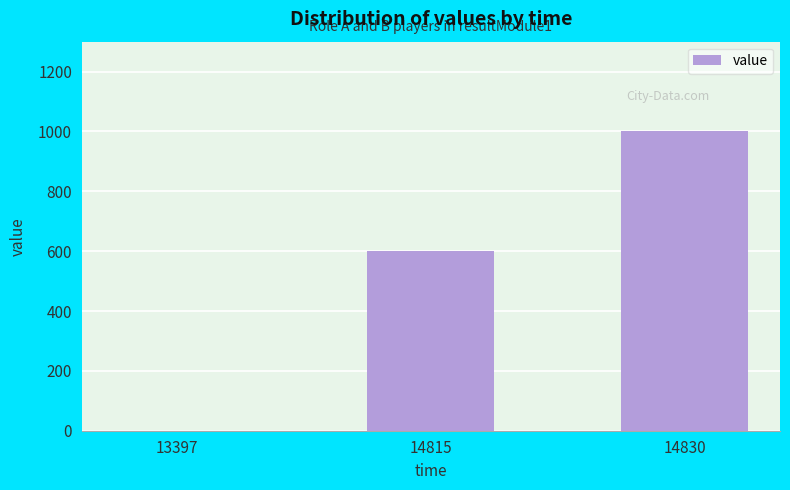

What is the greatest value displayed?

1000